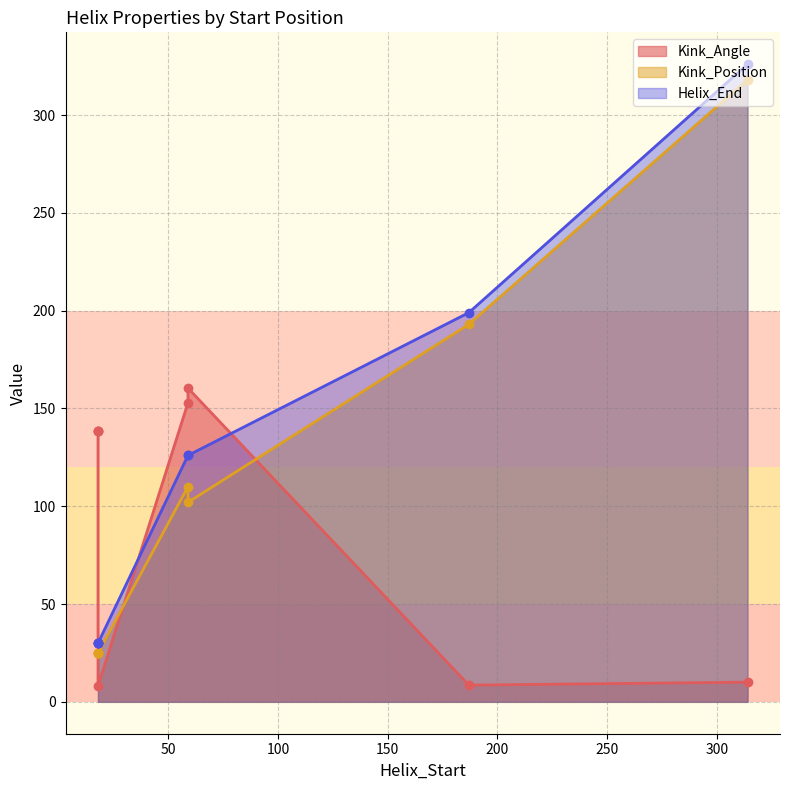

Reading left to right, extract all data points from this chart.

Kink_Angle: 18=138.6	18=138.6	18=138.6	59=152.9	18=8.1	187=8.5	314=10.1	59=160.4
Kink_Position: 18=25.0	18=25.0	18=25.0	59=110.0	18=25.0	187=193.0	314=318.0	59=102.0
Helix_End: 18=30.0	18=30.0	18=30.0	59=126.0	18=30.0	187=199.0	314=326.0	59=126.0